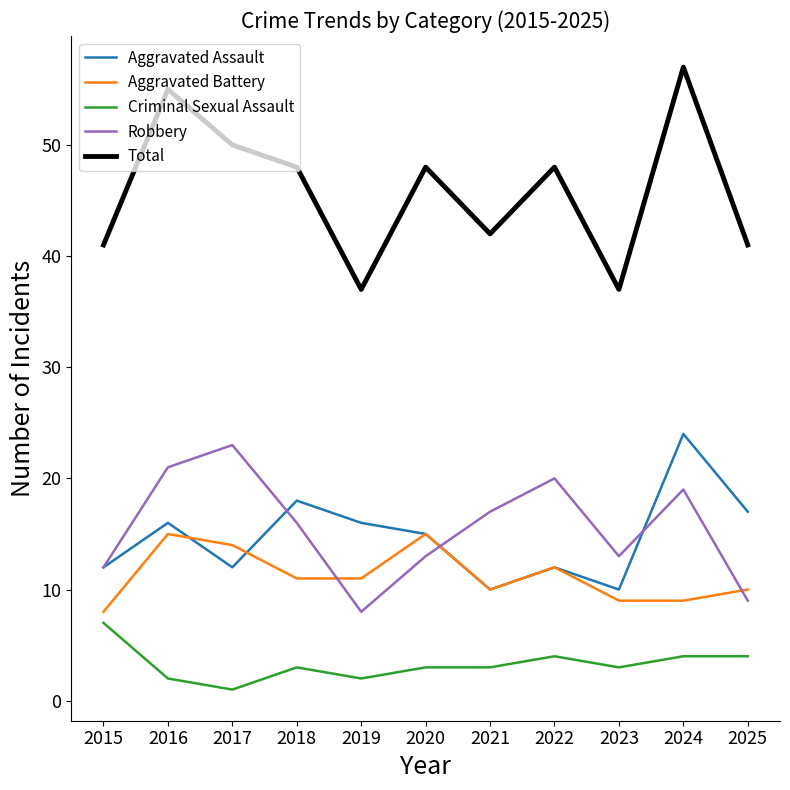

True or false: Criminal Sexual Assault and Total cross at least once.

False